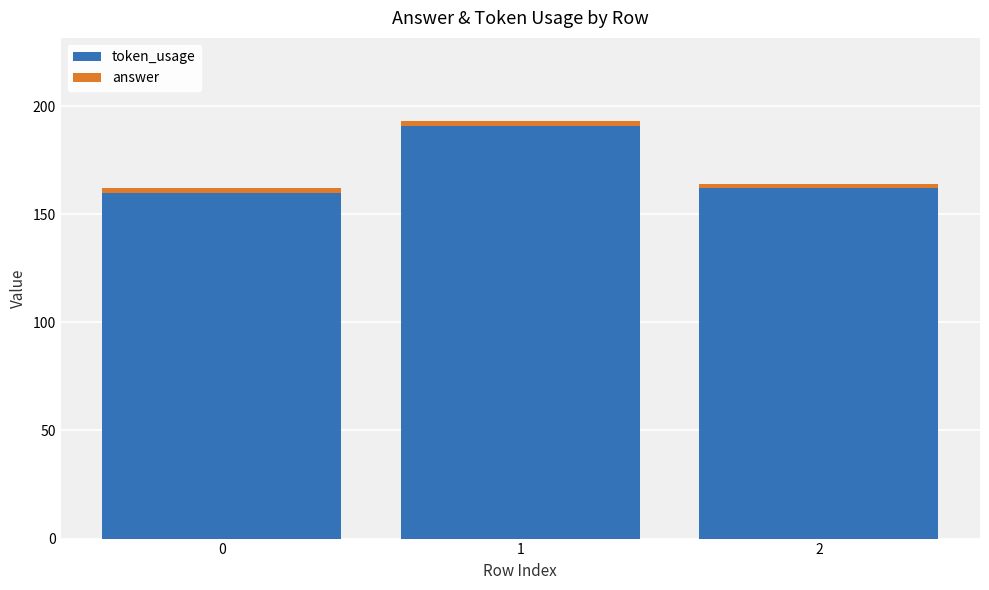

What is the sum of all token_usage values?

513